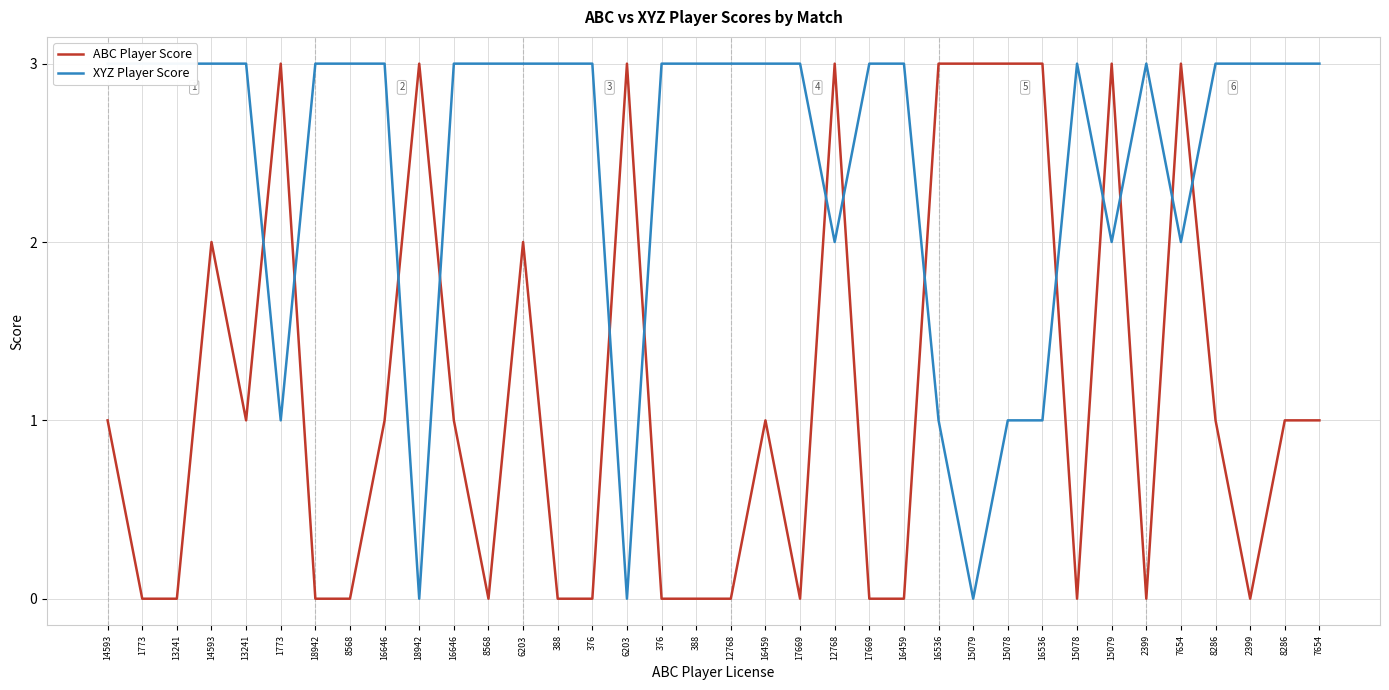

Is the value of ABC Player Score at 388 greater than the value of XYZ Player Score at 376?

No